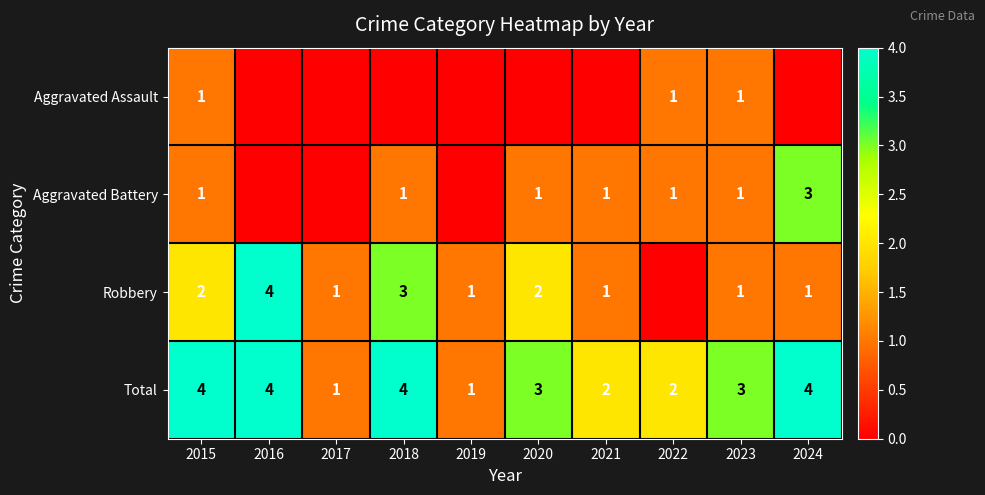

What is the maximum value shown in the chart?

4